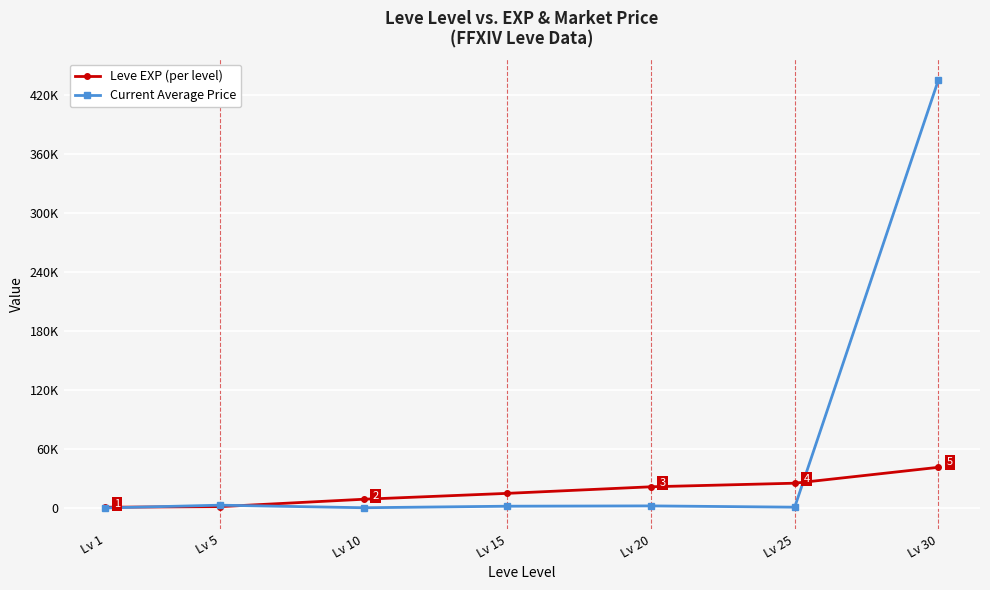

What is the maximum value shown in the chart?

435282.2